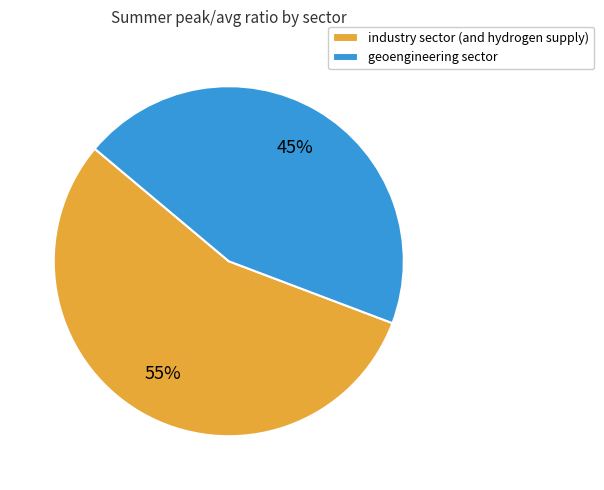

What is the ratio of the value at industry sector (and hydrogen supply) to the value at geoengineering sector?

1.2